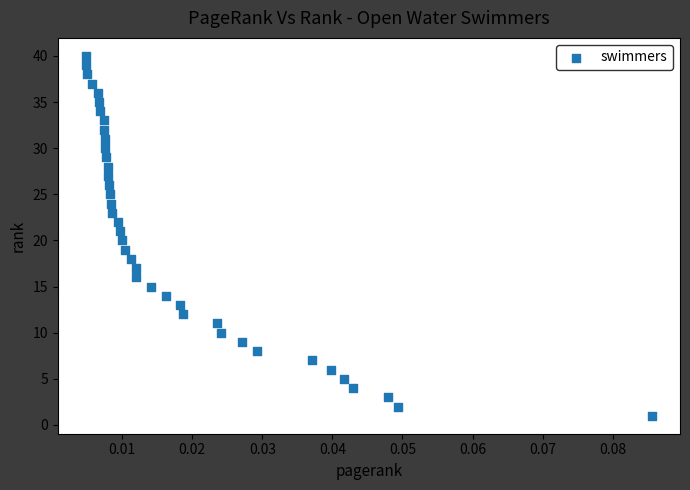

What is the range of Y values (max minus min)?

39